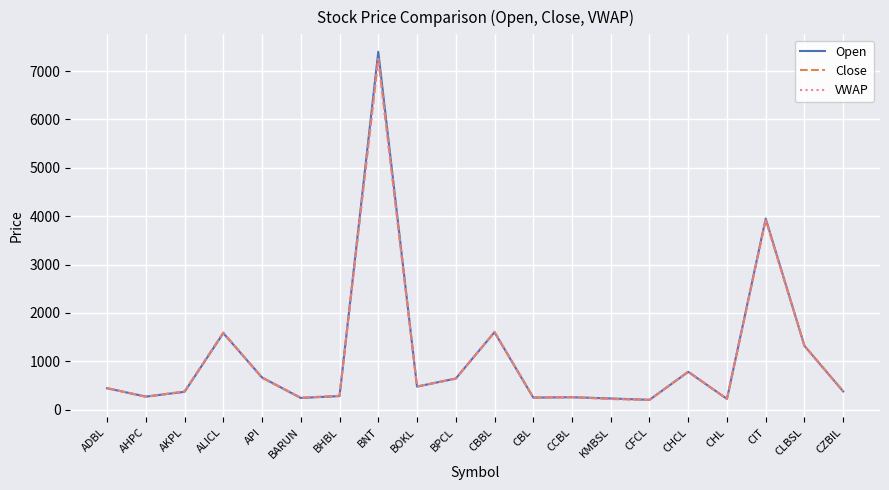

Where is Open nearest to the value 3800?

CIT